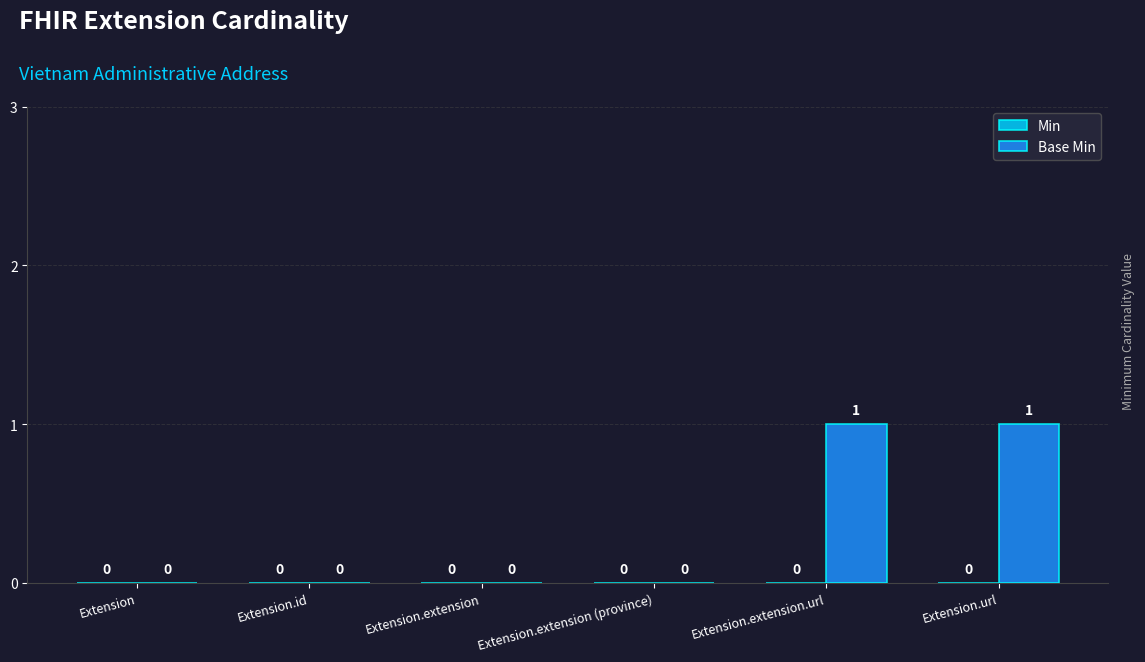

How many values are between 0 and 1?

6